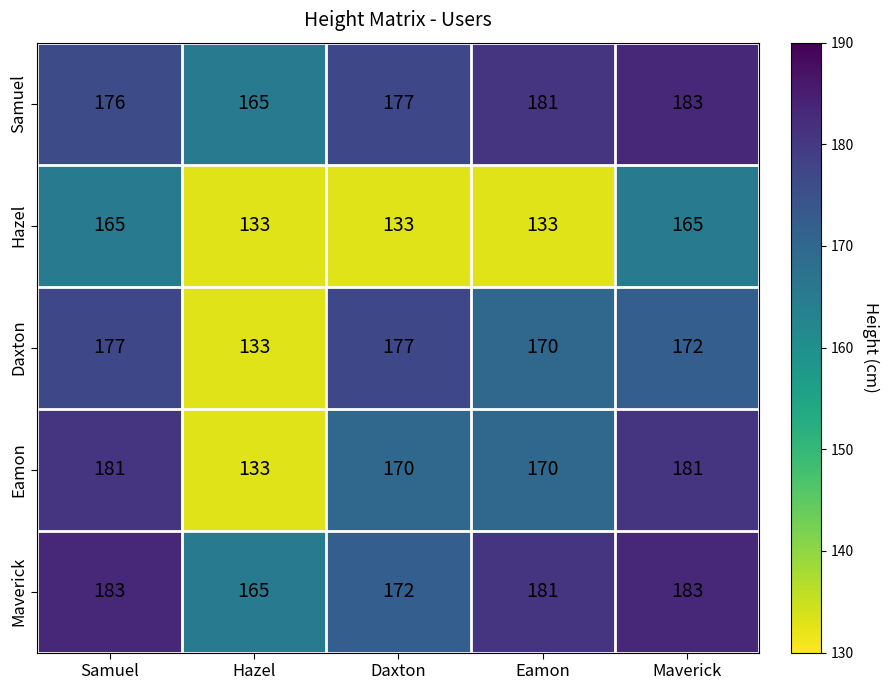

Which series has the largest range (max minus min)?

Eamon